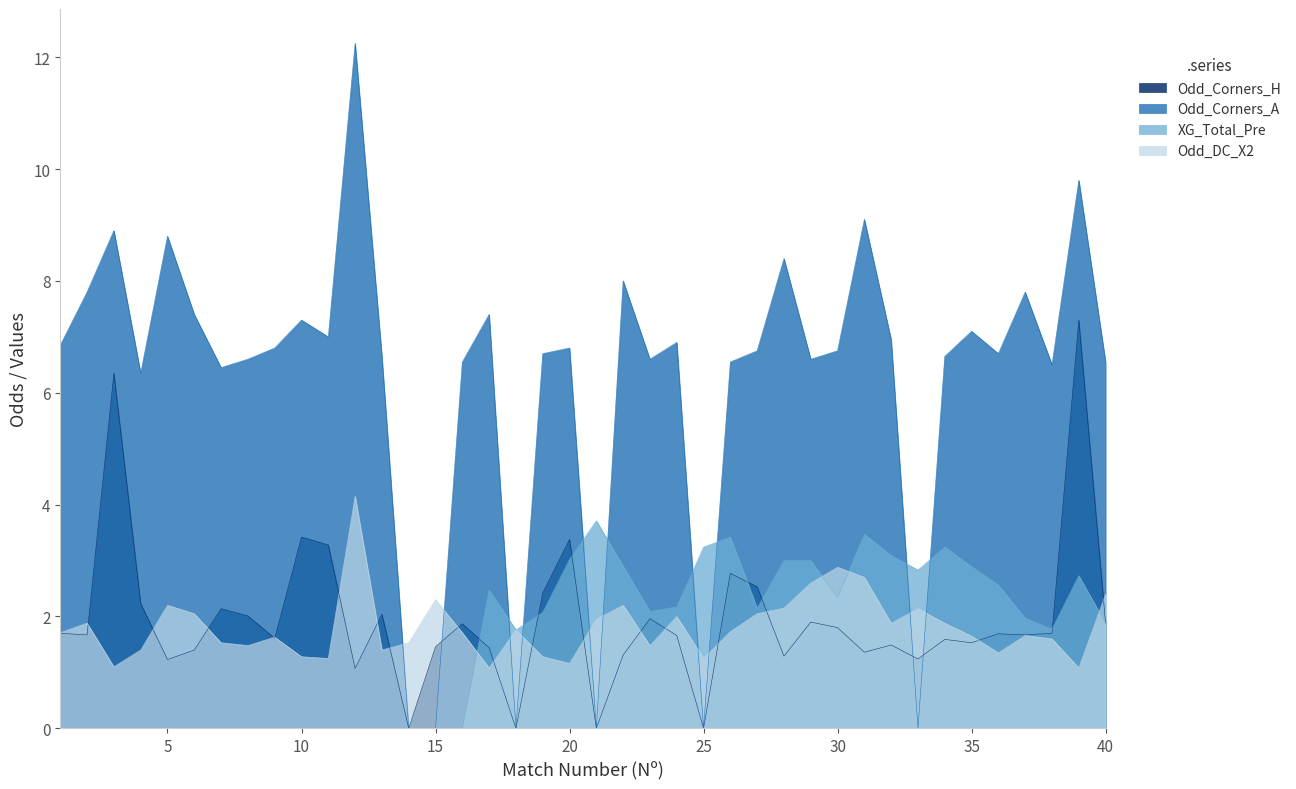

What is the sum of the Odd_Corners_H values at 39 and 14?

7.3